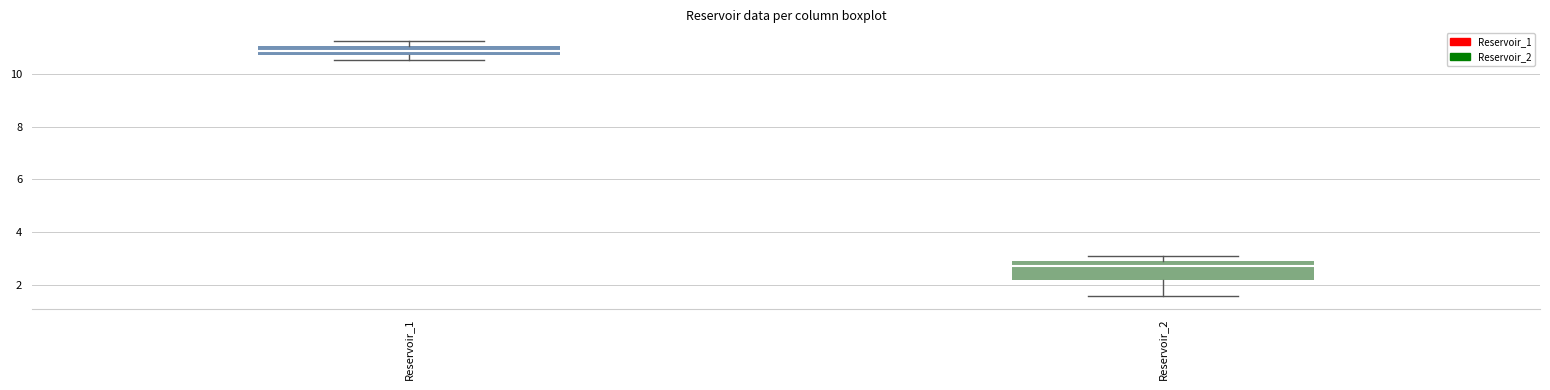

Where is the lower edge of the box for Reservoir_2 on the y-axis? The values are not printed on the chart, so give them approximately, as read against the axis.

2.2